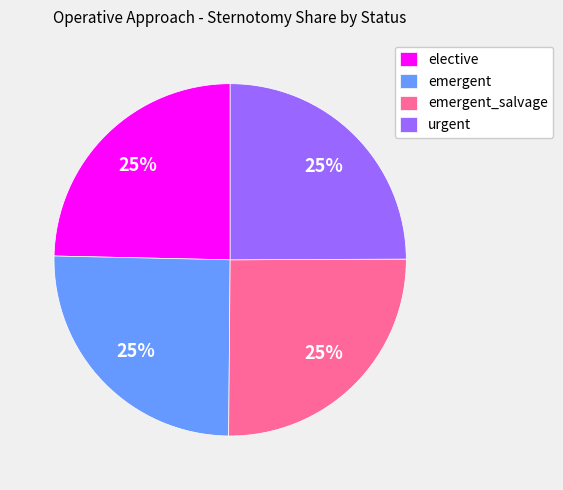

Is there a majority slice in this chart?

No